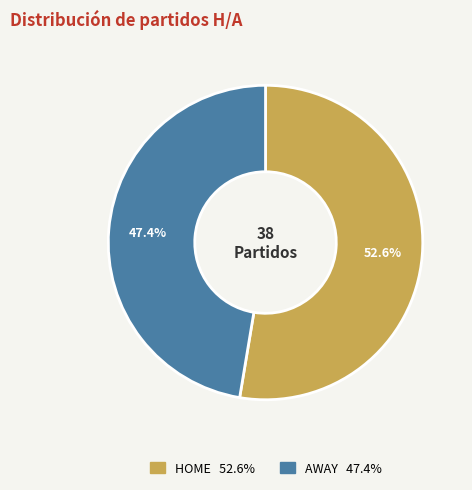

Is it true that AWAY is 47% of the pie?

True